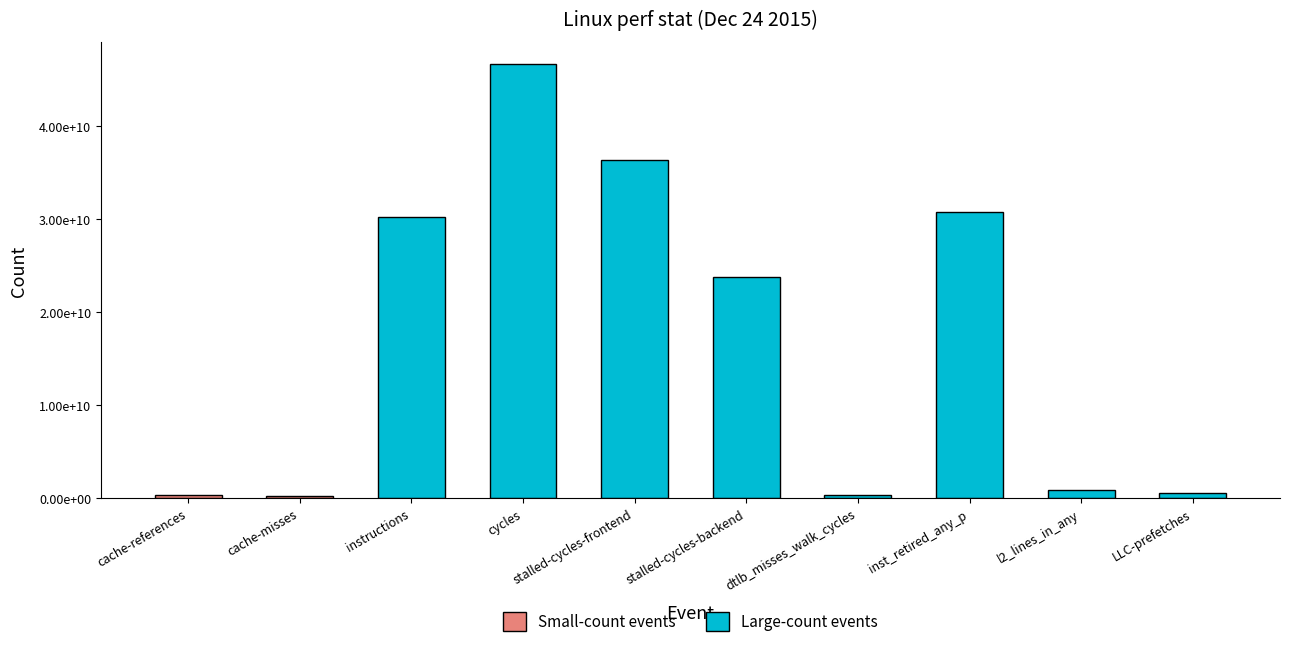

True or false: the data shows 170007053 at dtlb_misses_walk_cycles.

False